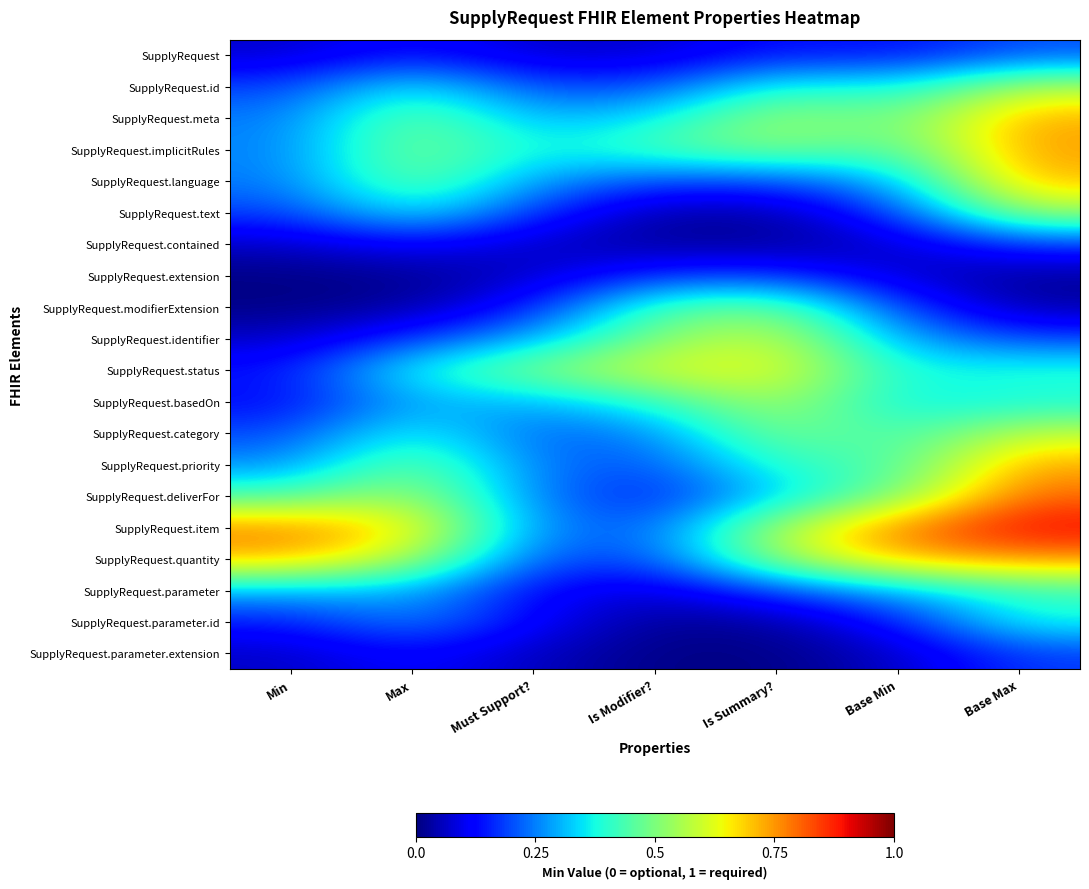

Which series has the widest spread of values?

SupplyRequest.item